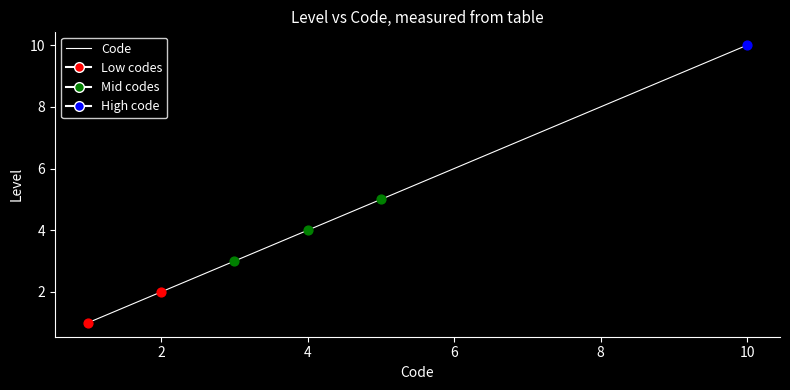

What is the maximum value shown in the chart?

10